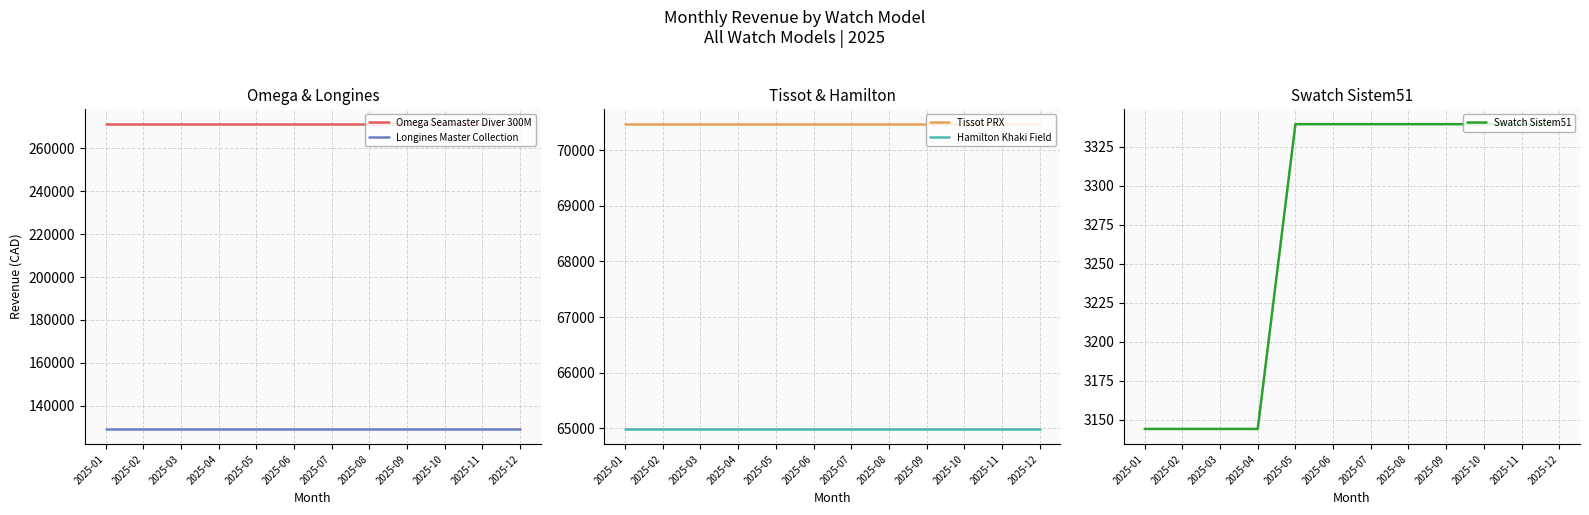

What is the difference between the second highest and minimum values in the Swatch Sistem51 series?

195.5